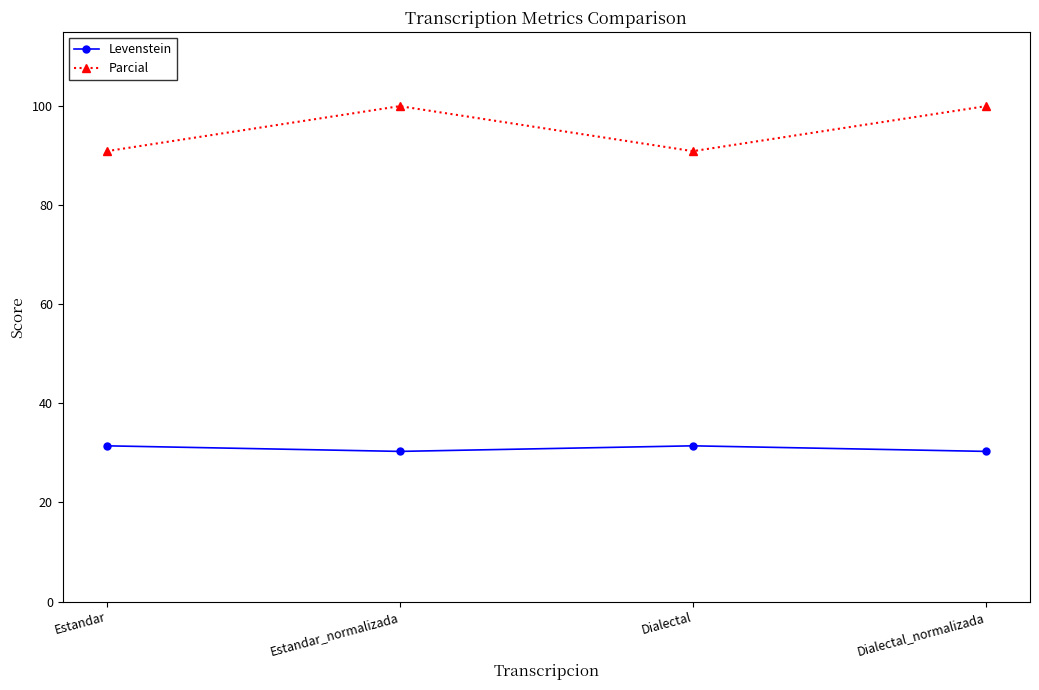

At how many categories does at least one series exceed 83?

4